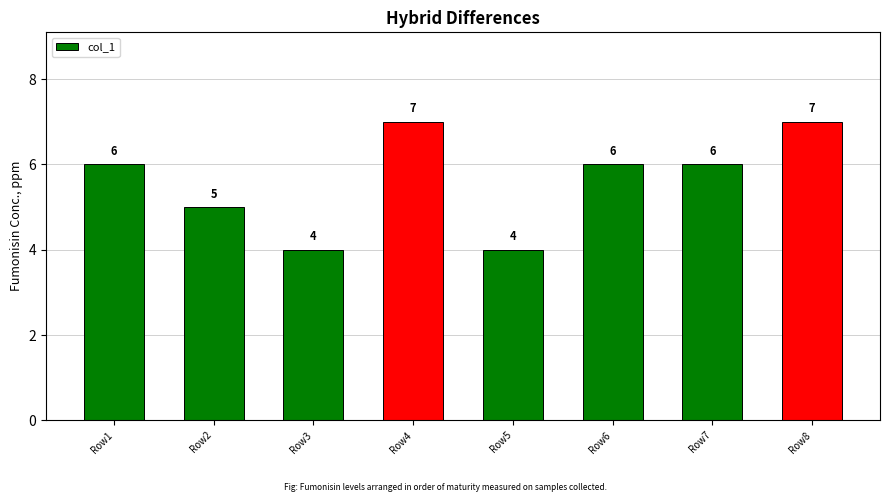

What value does the data have at Row1?

6